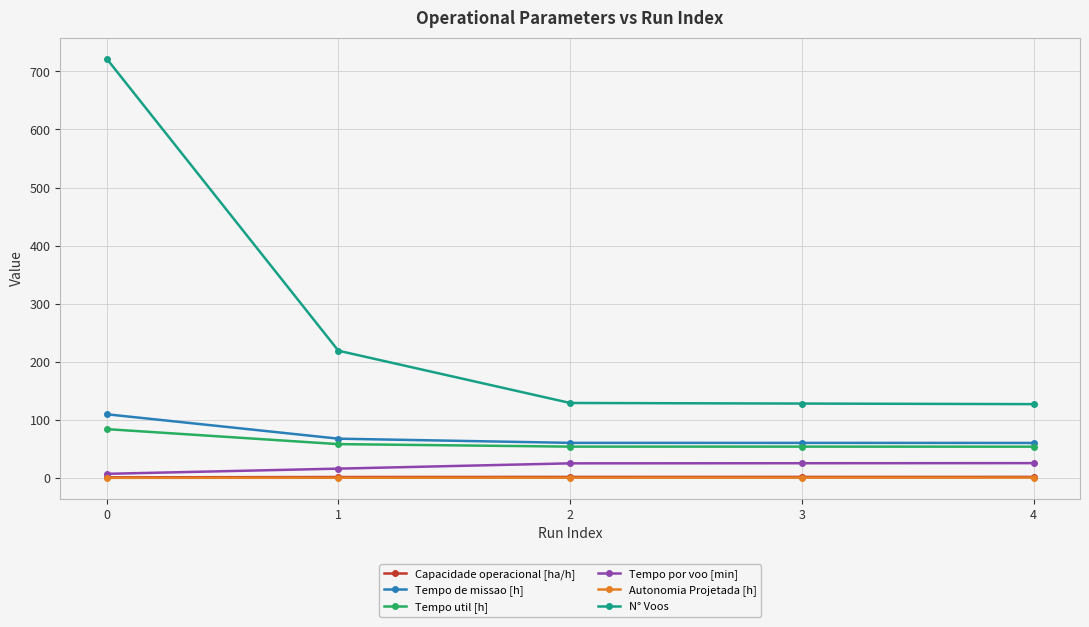

What is the difference between the highest and lowest values at 2?

128.7